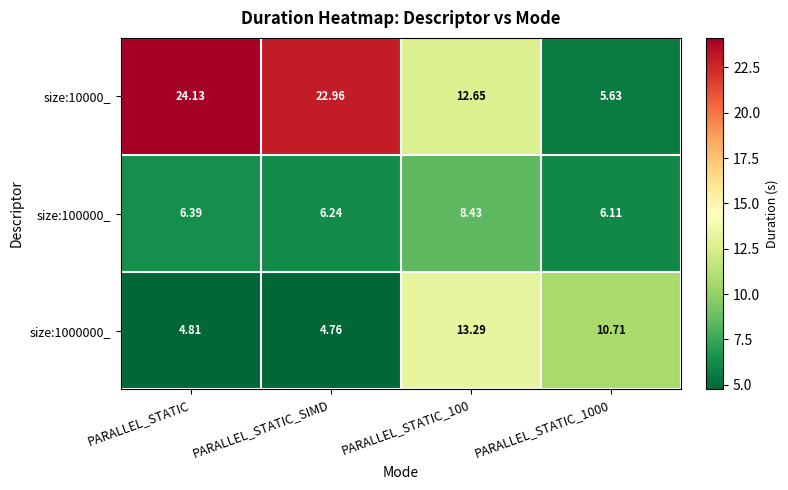

At how many categories does at least one series exceed 16?

2